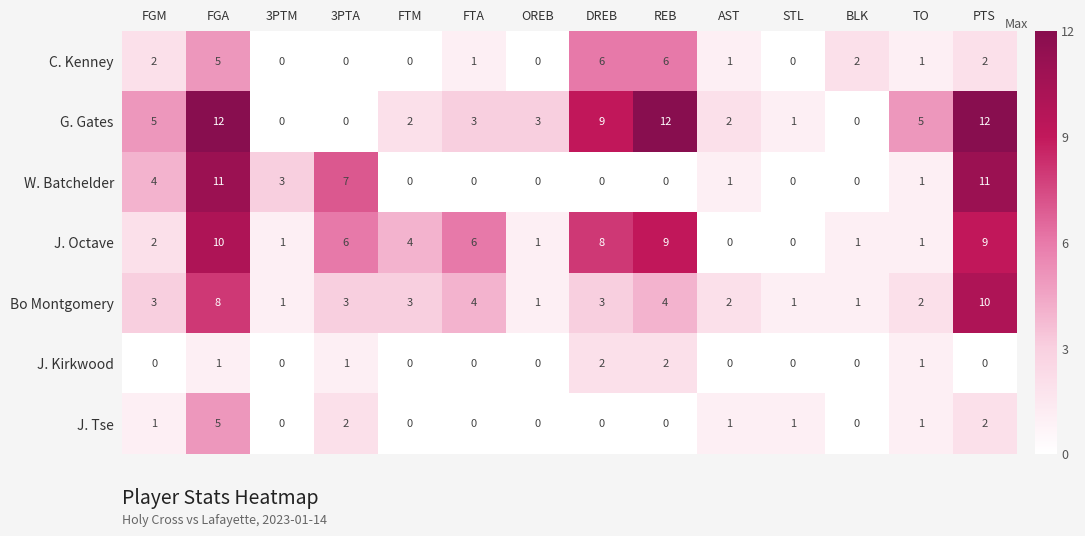

What is the sum of the C. Kenney values at FGA and AST?

6